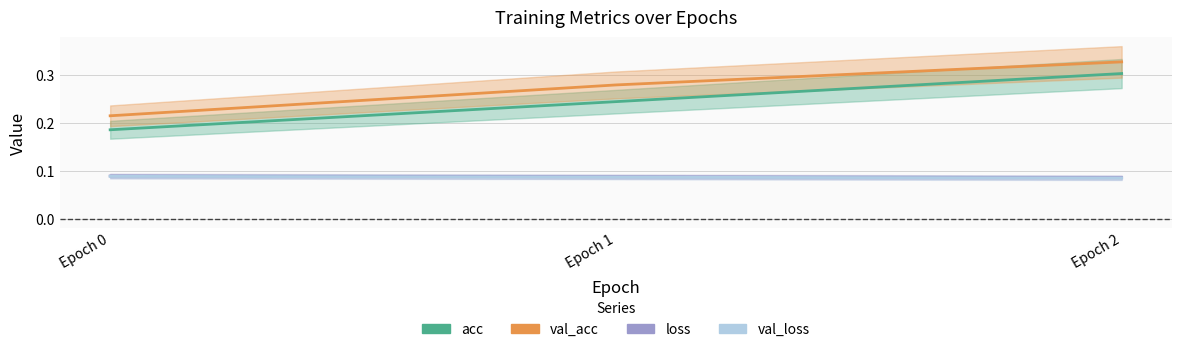

List the labels in order of val_loss value, smallest first.

Epoch 2, Epoch 1, Epoch 0